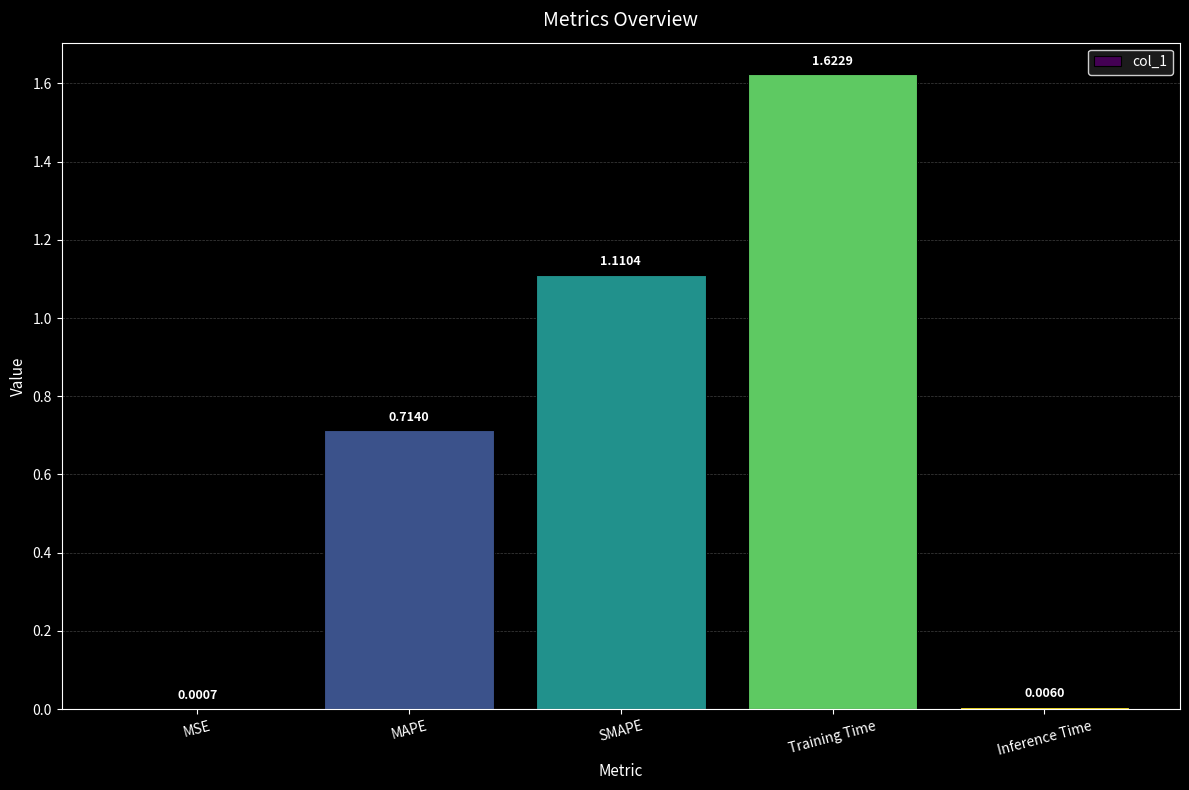

What is the change in value from MAPE to SMAPE?

+0.4